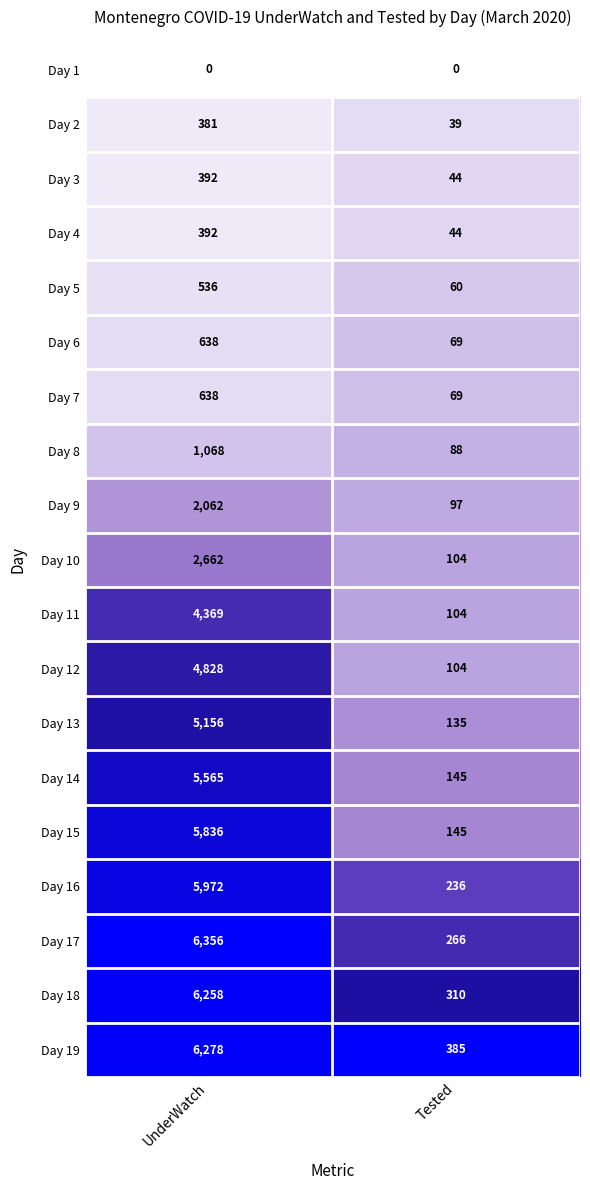

What is the average value of the Day 2 series?

210